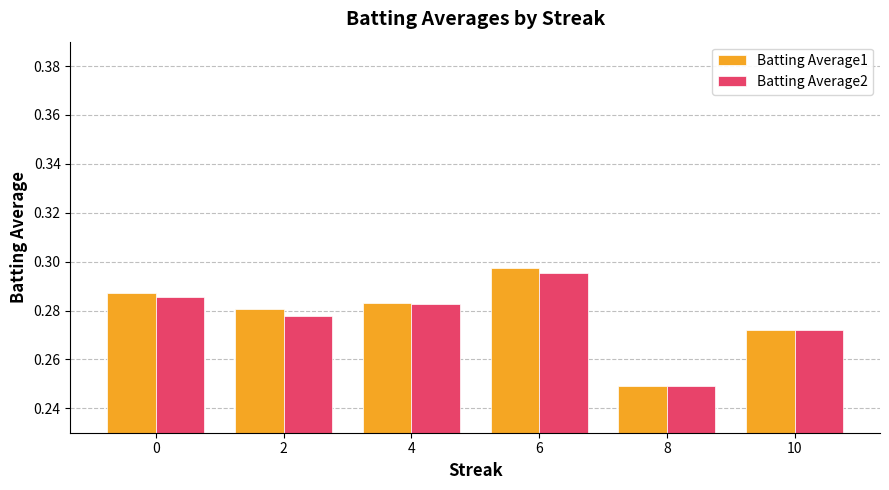

At which label does Batting Average2 reach its peak?

6